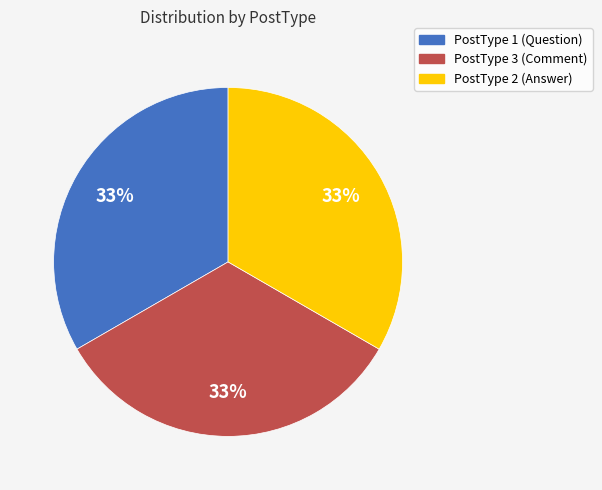

Is there any slice that represents more than half of the pie?

No